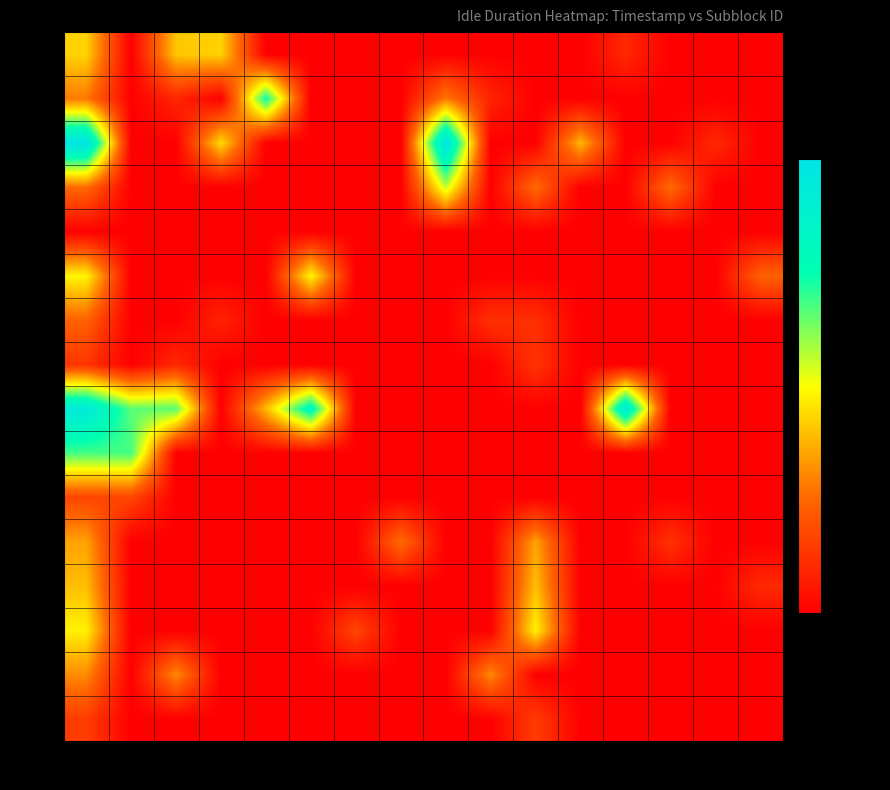

How many series are shown in this chart?

16